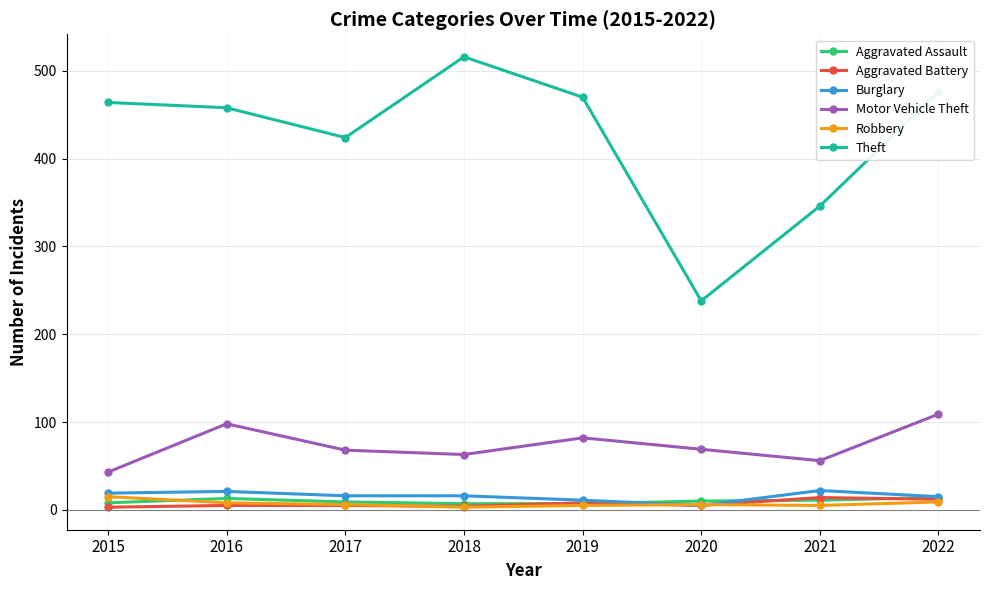

Which series has the widest spread of values?

Theft